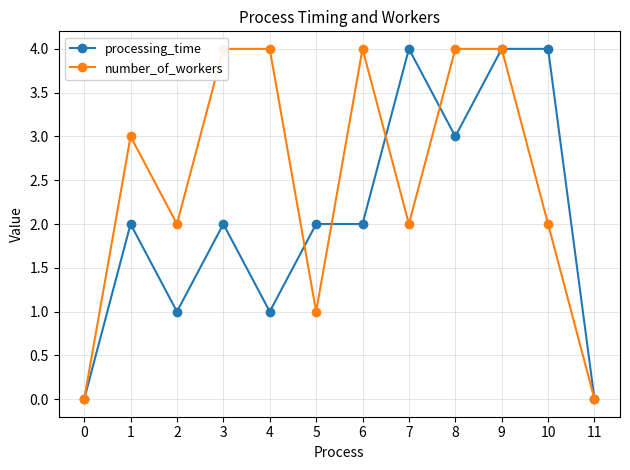

What is the difference between the maximum and minimum values in the number_of_workers series?

4